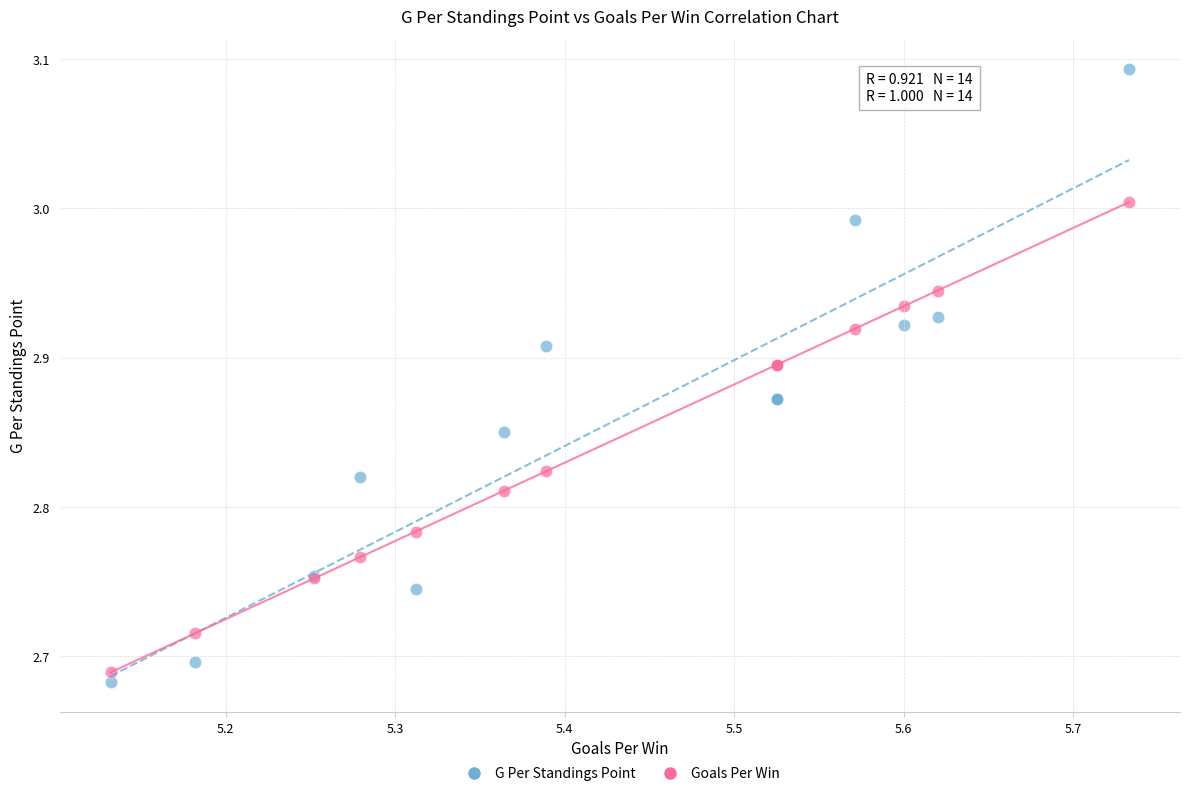

Which series reaches the maximum Y coordinate?

G Per Standings Point